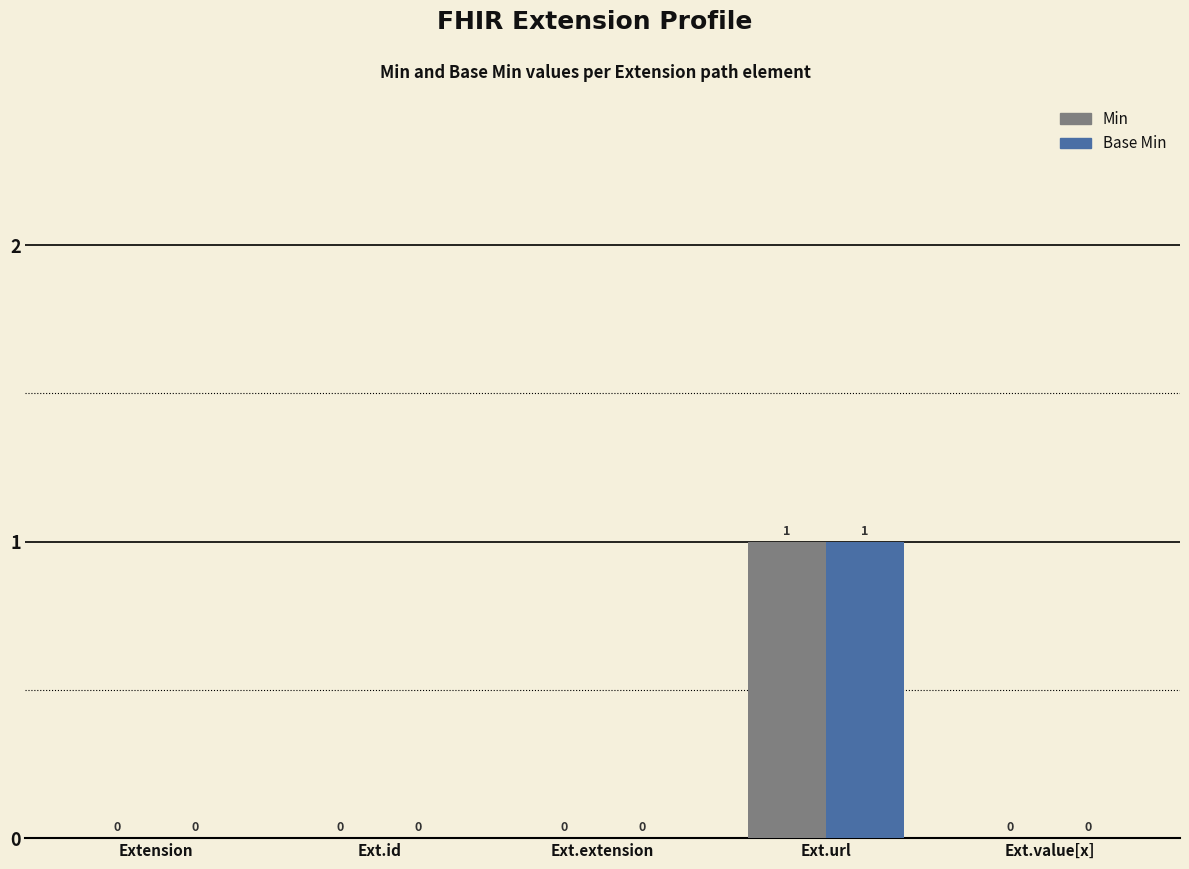

Is the value of Min at Ext.url greater than the value of Base Min at Ext.extension?

Yes